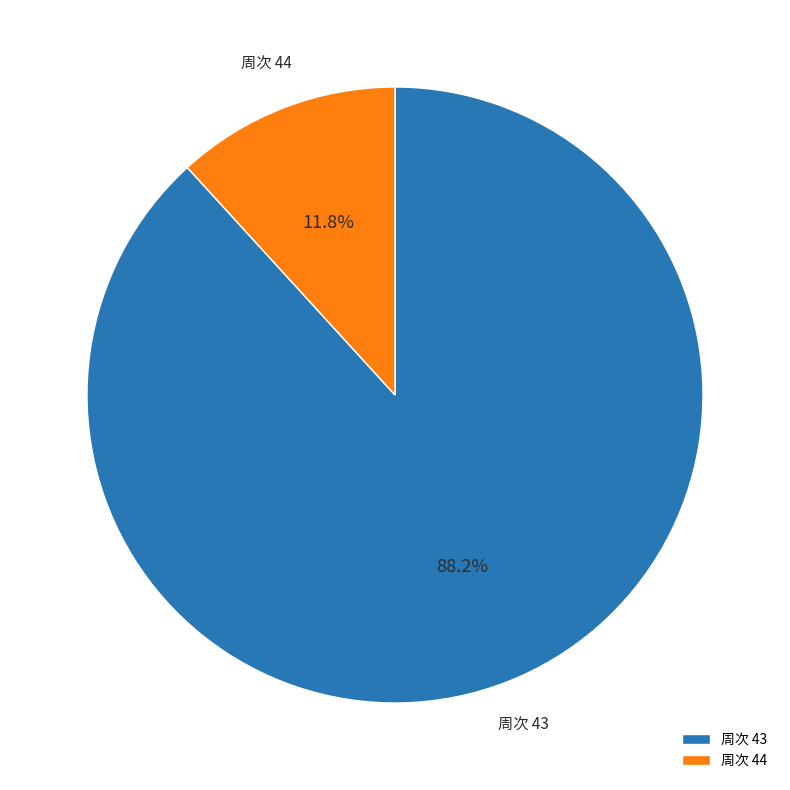

What percentage is NOT represented by 周次 44?

88.2%